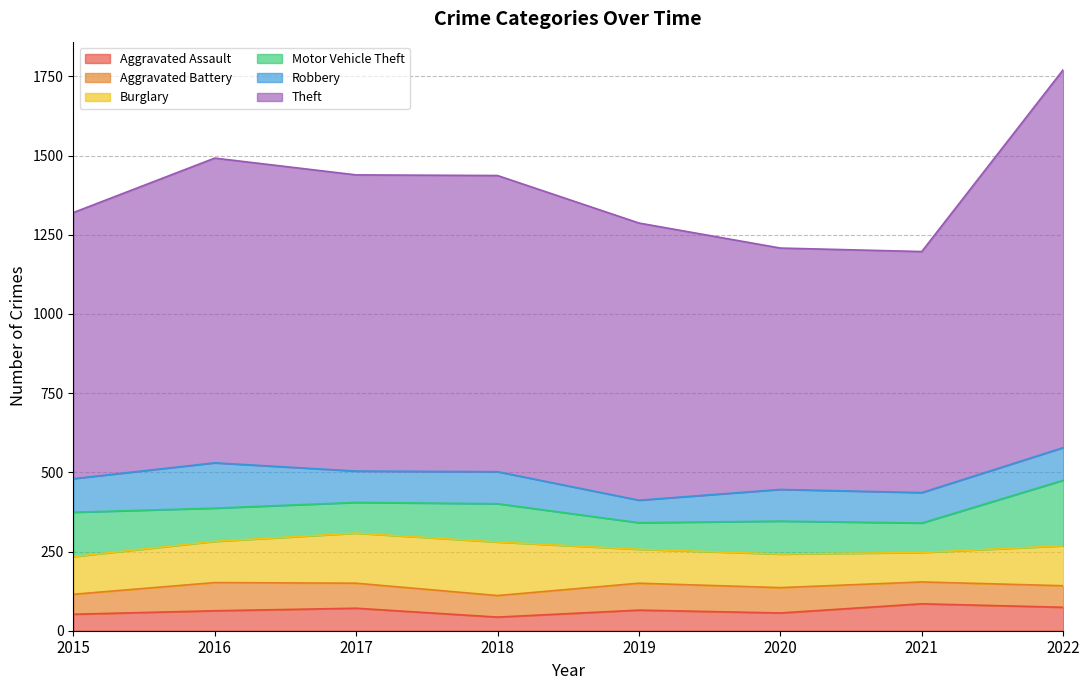

How many distinct data groups are displayed?

6